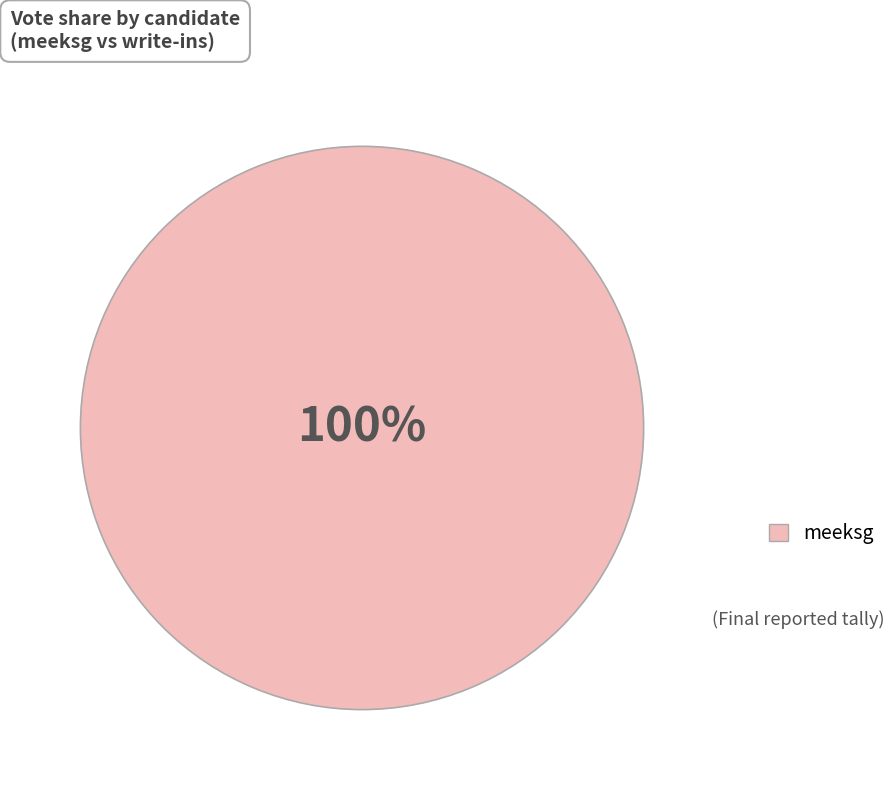

To the nearest percent, what portion does meeksg represent?

100%